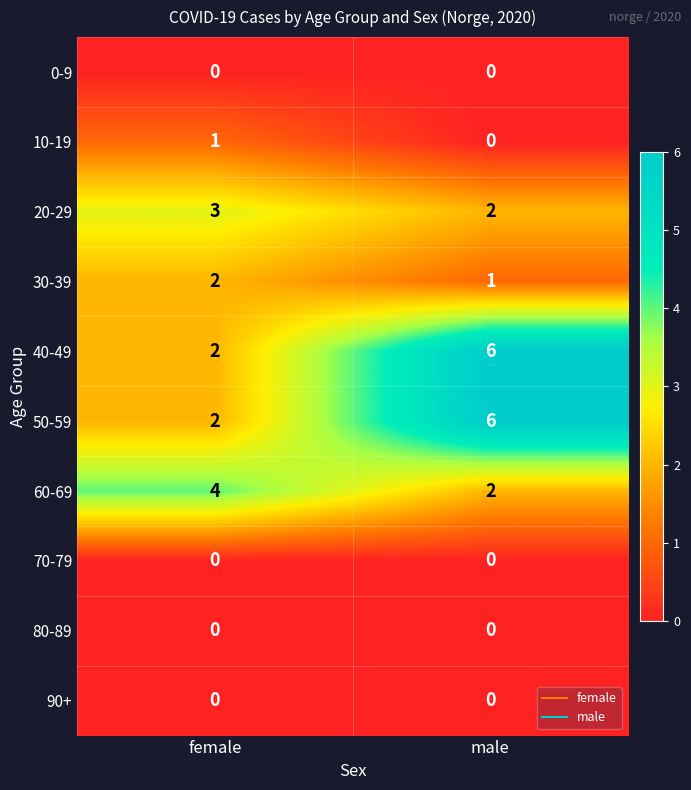

Reading left to right, extract all data points from this chart.

0-9: female=0	male=0
10-19: female=1	male=0
20-29: female=3	male=2
30-39: female=2	male=1
40-49: female=2	male=6
50-59: female=2	male=6
60-69: female=4	male=2
70-79: female=0	male=0
80-89: female=0	male=0
90+: female=0	male=0